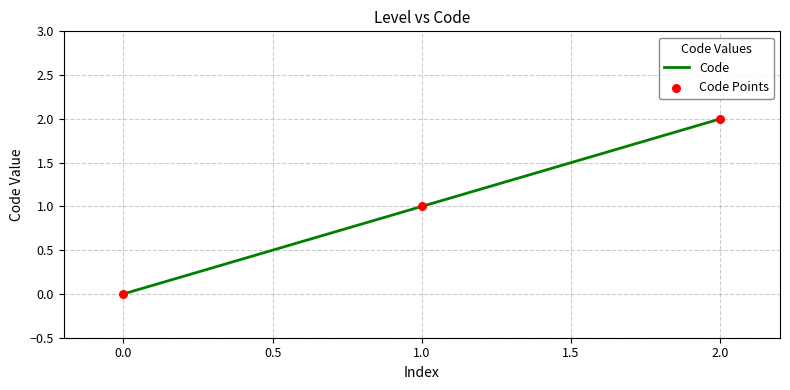

What is the change in value from 1.0 to 2.0?

+1